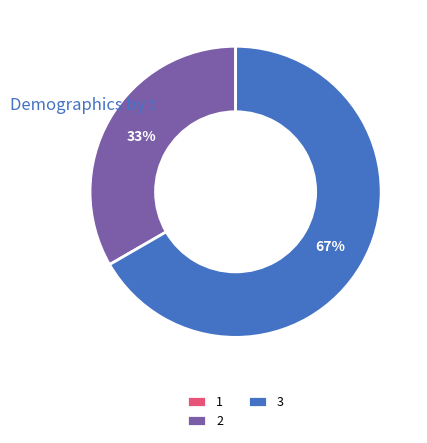

The 2 slice represents 44% of the pie. True or false?

False